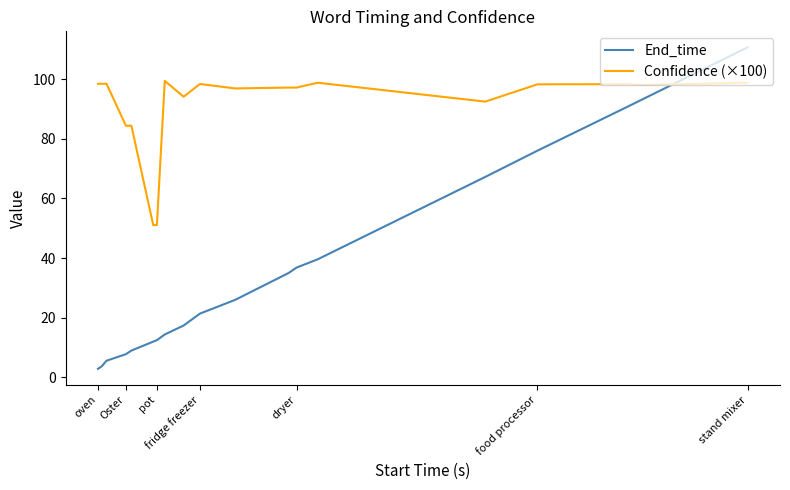

Which series has the widest spread of values?

End_time